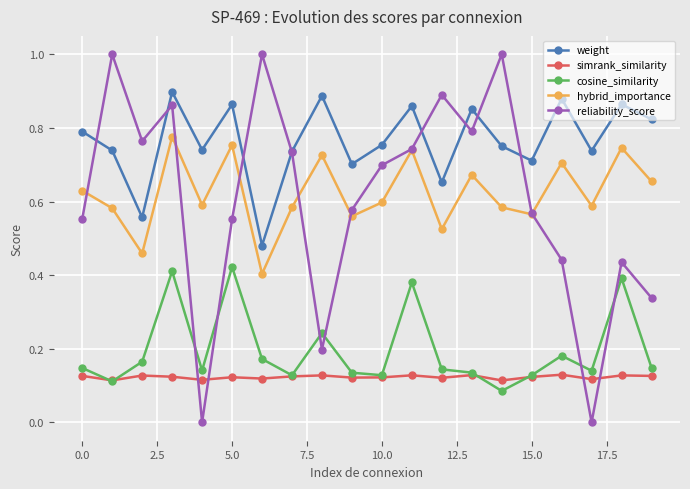

At how many categories does at least one series exceed 0?

20